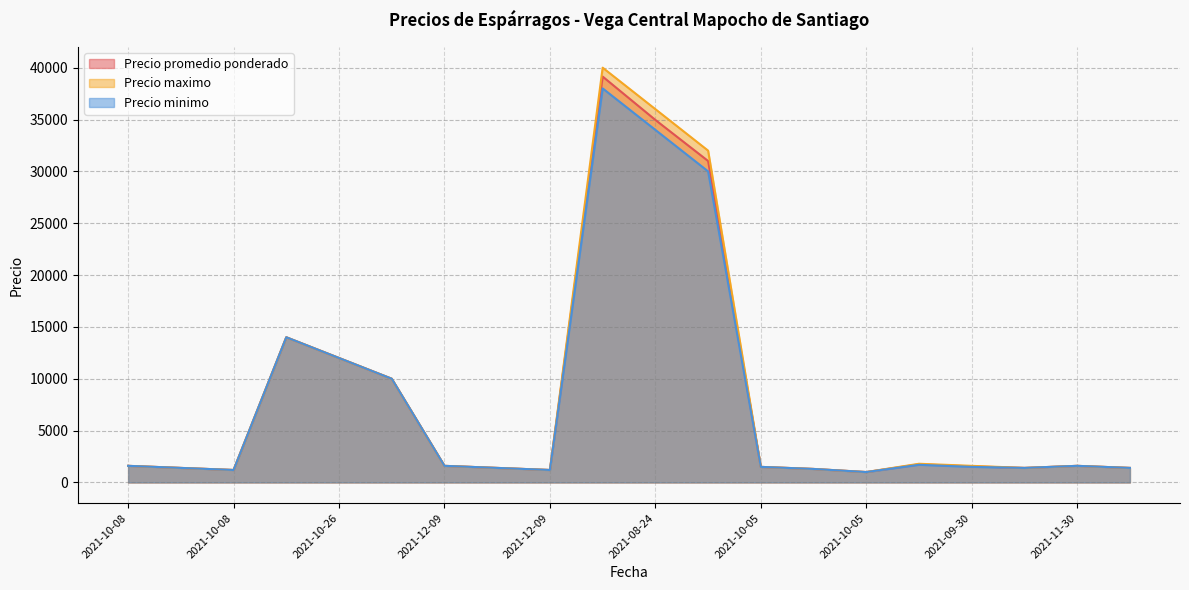

True or false: Precio minimo and Precio promedio ponderado cross at least once.

False